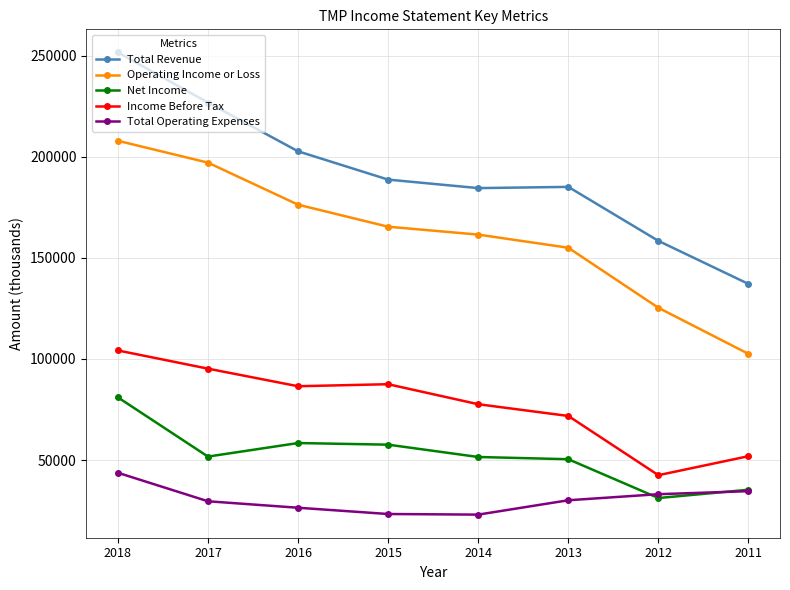

At which category does Total Revenue reach its first local peak?

2013